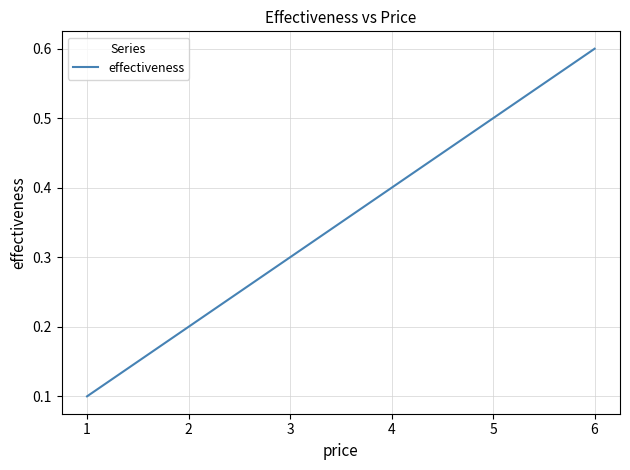

Rank the categories by value from lowest to highest.

1, 2, 3, 4, 5, 6